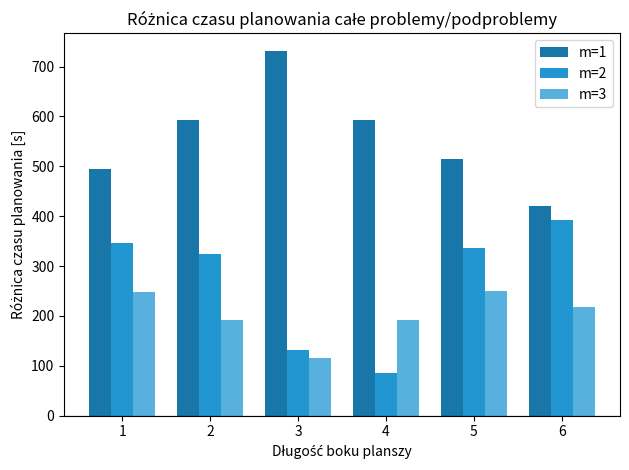

What is the value of the m=1 bar at the 5th from the left?

514.2